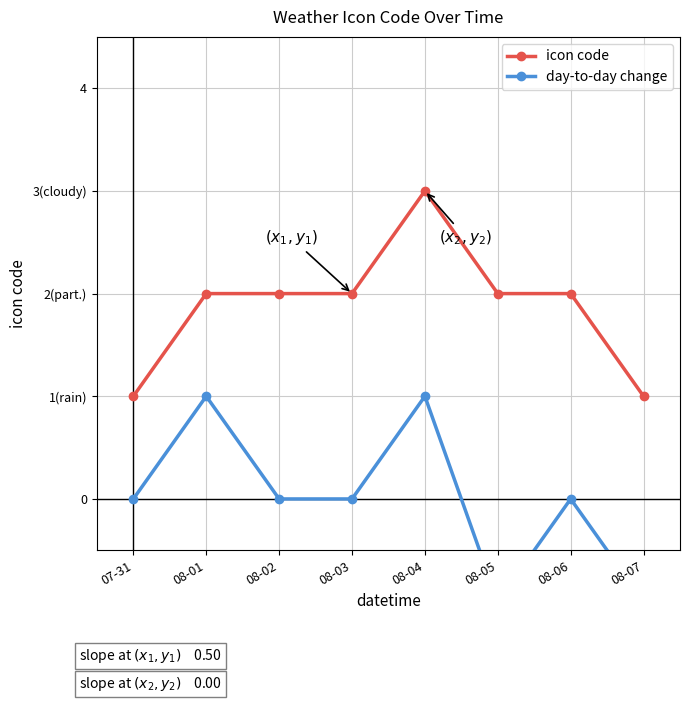

Count the number of categories in the chart.

8